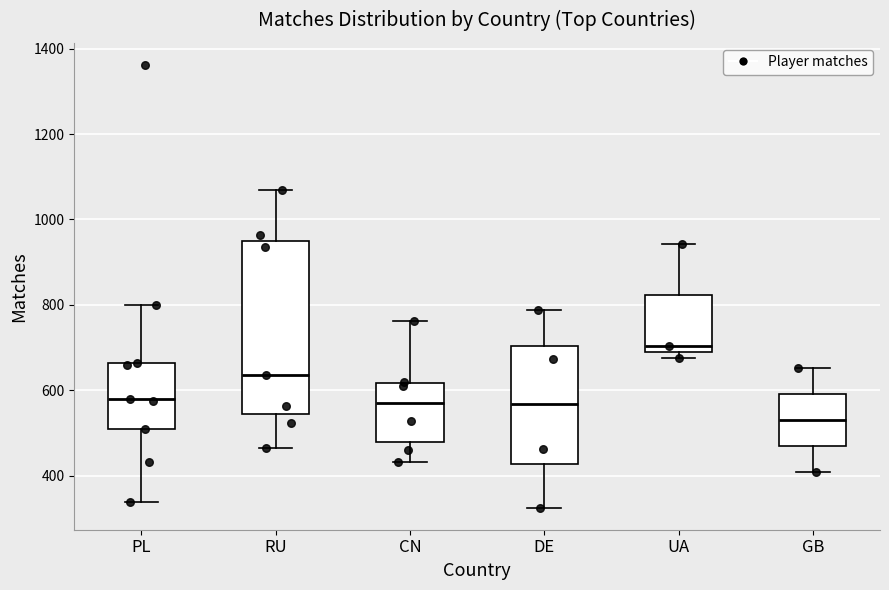

Reading left to right, read every box against the y-axis: the position of its median line, the range the box covers, and the ends of its whiskers. The values are not printed on the chart, so give them approximately, as read against the axis.

PL: median 580, box 500 to 660, whiskers 340 to 800
RU: median 640, box 540 to 940, whiskers 460 to 1060
CN: median 580, box 480 to 620, whiskers 440 to 760
DE: median 560, box 420 to 700, whiskers 320 to 780
UA: median 700, box 680 to 820, whiskers 680 (just below the box's lower edge) to 940
GB: median 540, box 460 to 600, whiskers 400 to 660